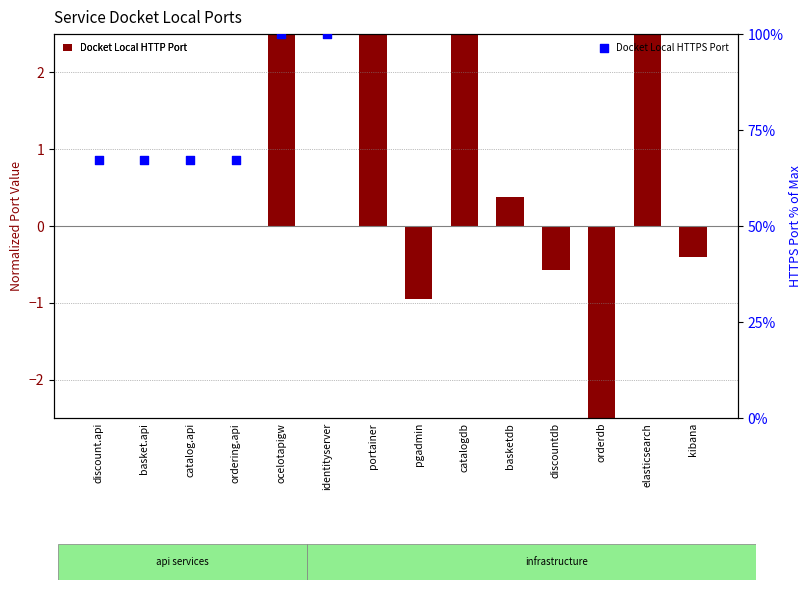

Which series has the widest spread of Y values?

Docket Local HTTPS Port